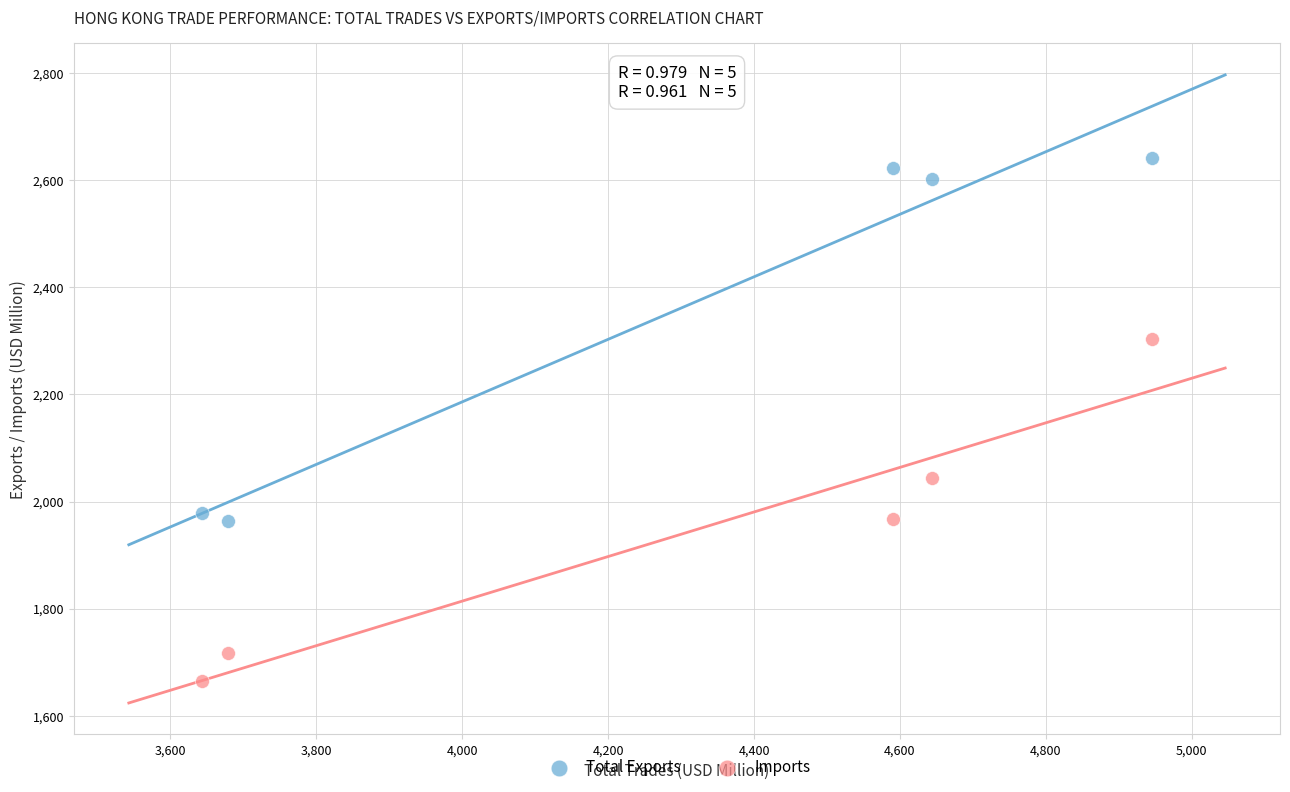

Across all series, what Y value is closest to 2153?

2043.3